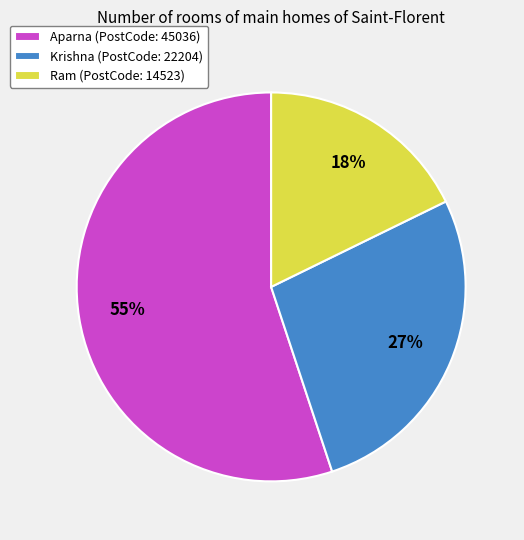

To the nearest percent, what is the combined percentage of Aparna and Krishna?

82%